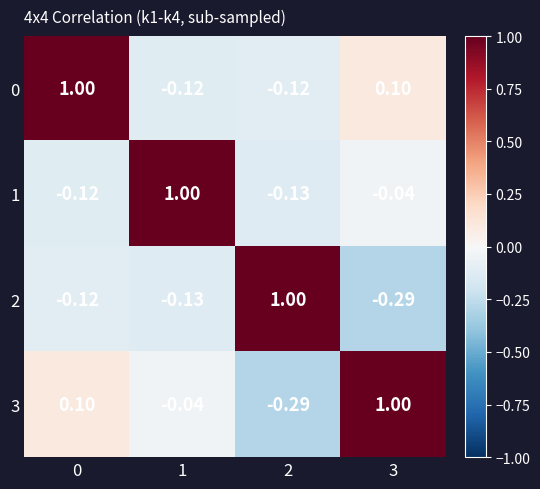

Is the value of 0 at 2 greater than the value of 1 at 1?

No